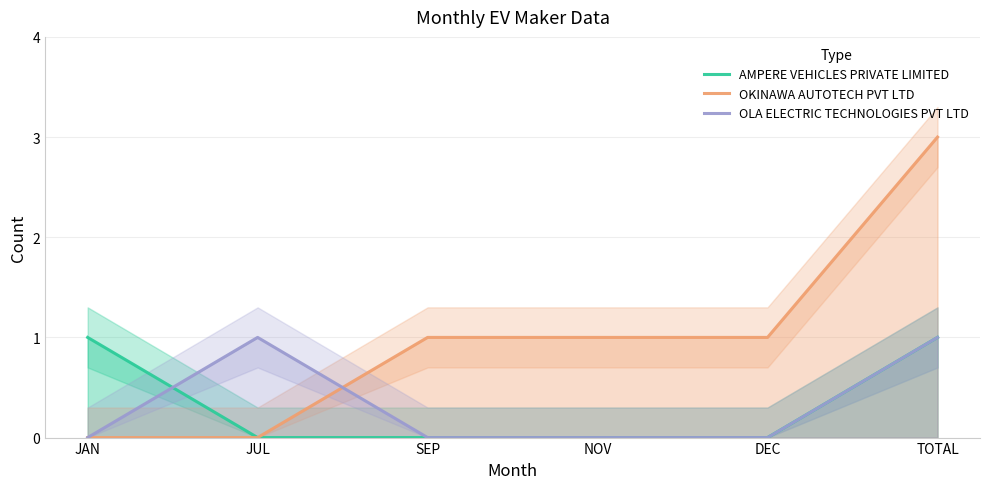

What is the total value across all series at JAN?

1